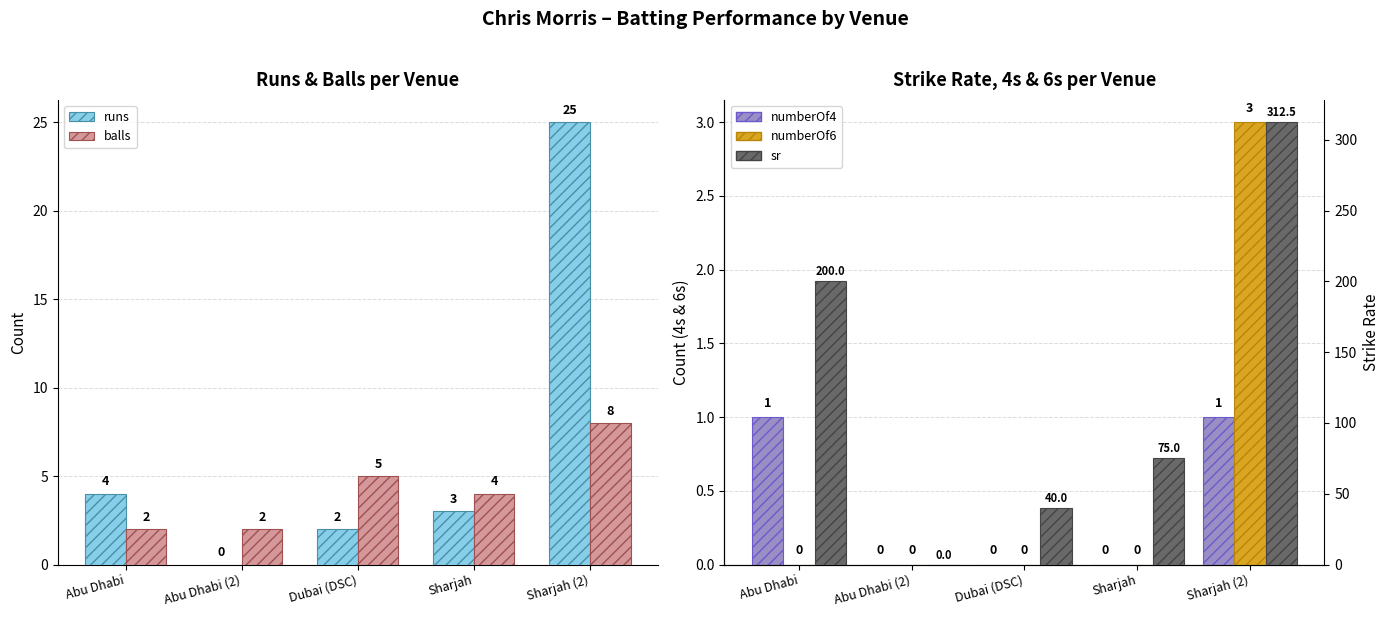

The numberOf6 series shows 0.0 at Abu Dhabi. True or false?

True